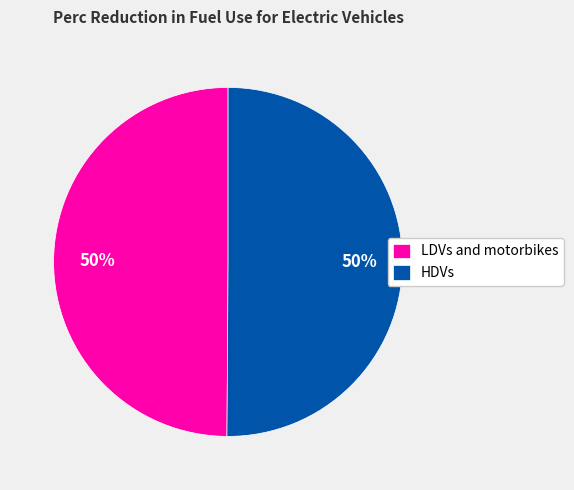

To the nearest percent, what is the average slice percentage?

50%